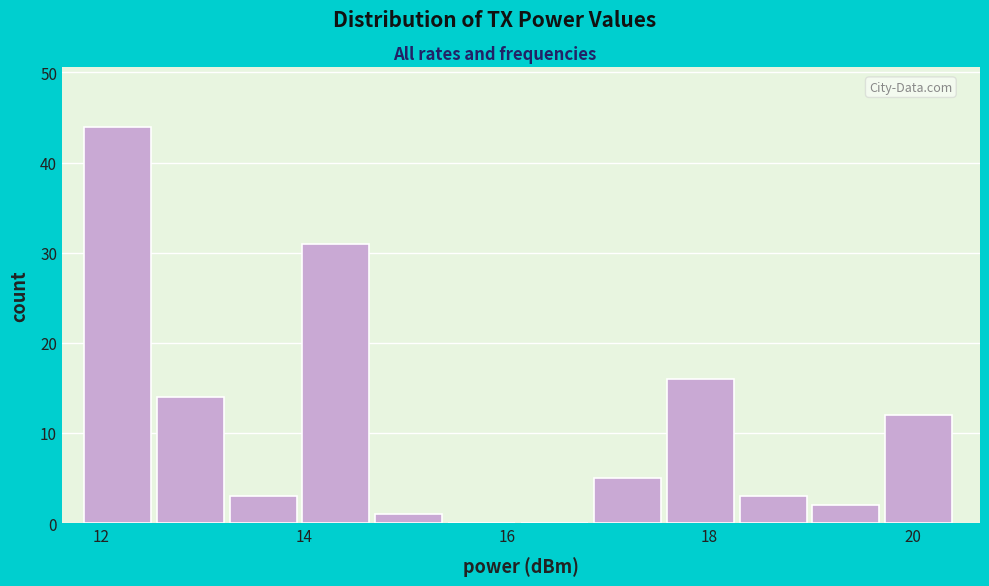

Around what value on the x-axis is the tallest bar? Give the approximate position of its centre, as read against the axis.

12.2